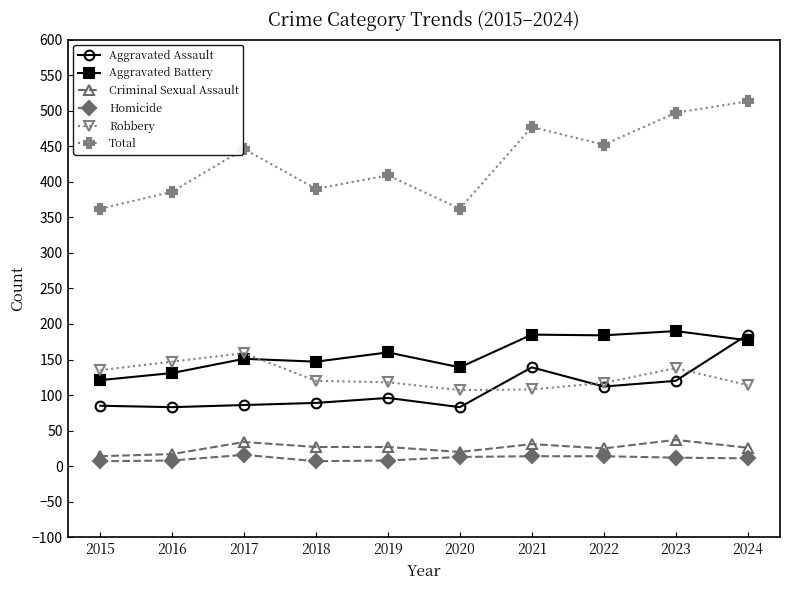

How many interior local valleys does the Total series have?

3